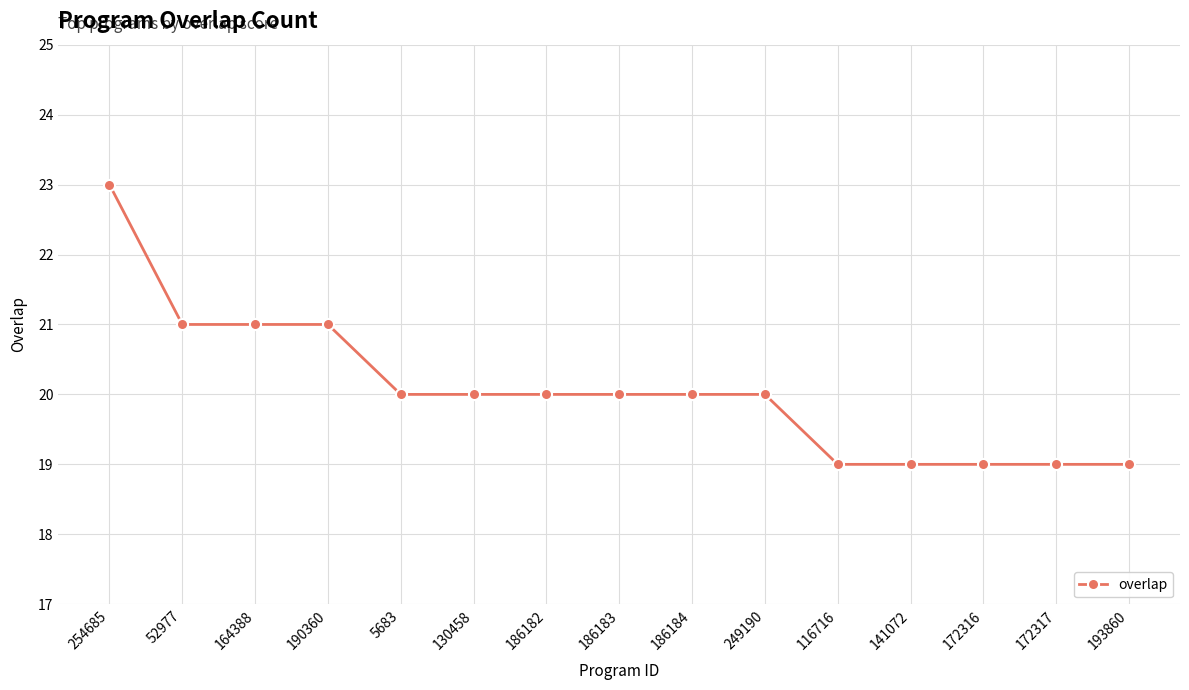

What is the minimum value shown in the chart?

19